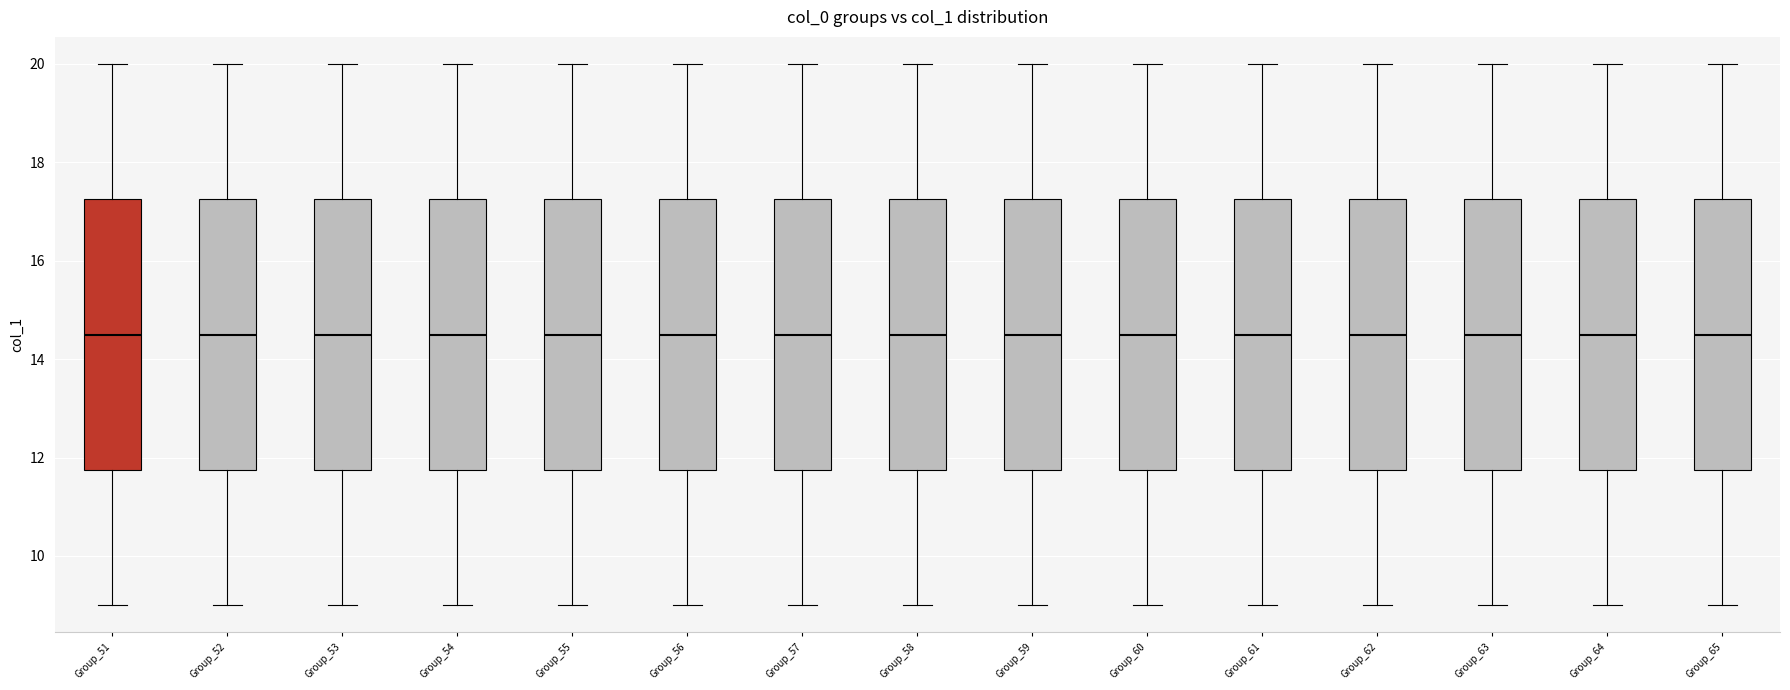

Where does the upper whisker of the box for Group_53 end on the y-axis? The values are not printed on the chart, so give them approximately, as read against the axis.

20.0